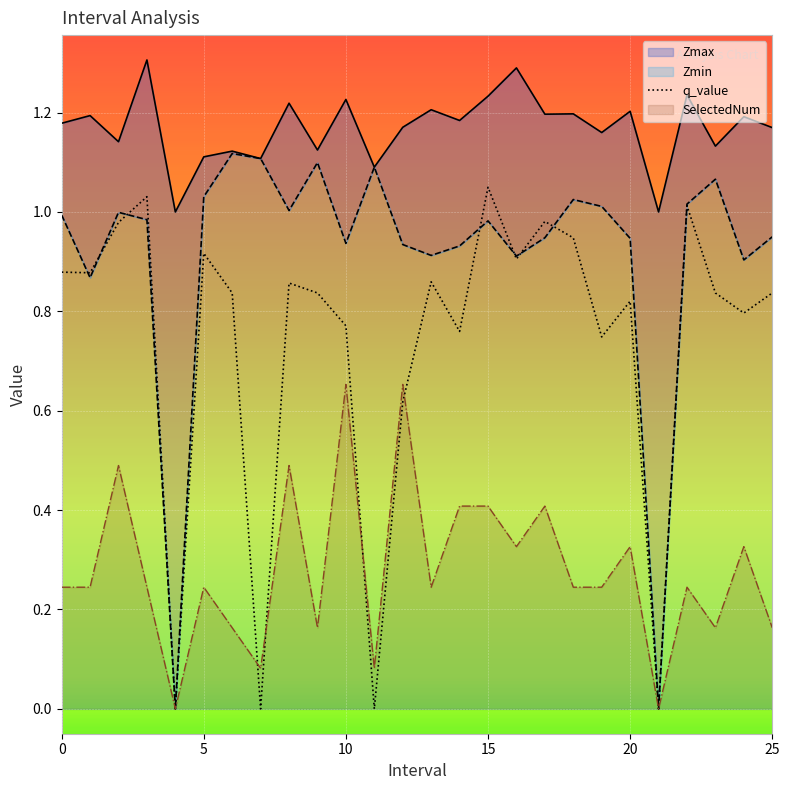

How many lines are shown in the chart?

4